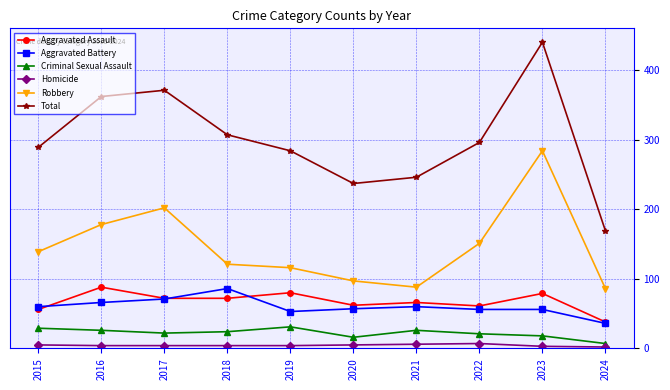

Is the value of Aggravated Battery at 2016 greater than the value of Total at 2018?

No